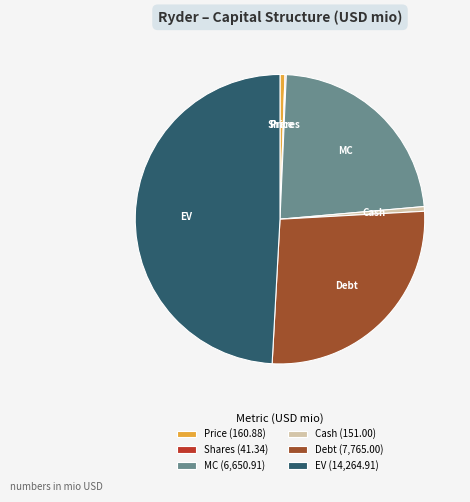

Is there any slice that represents more than half of the pie?

No